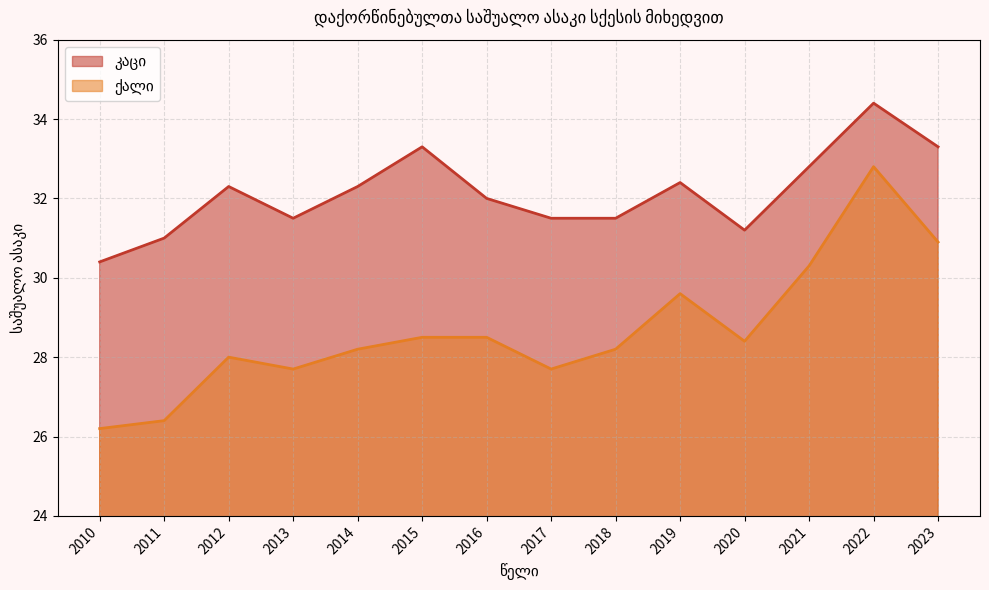

At which category does the chart reach its peak across all series?

2022